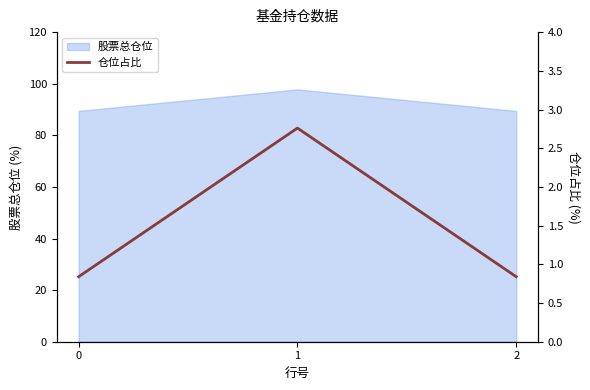

The chart shows a value of 0.3 at 0. True or false?

False